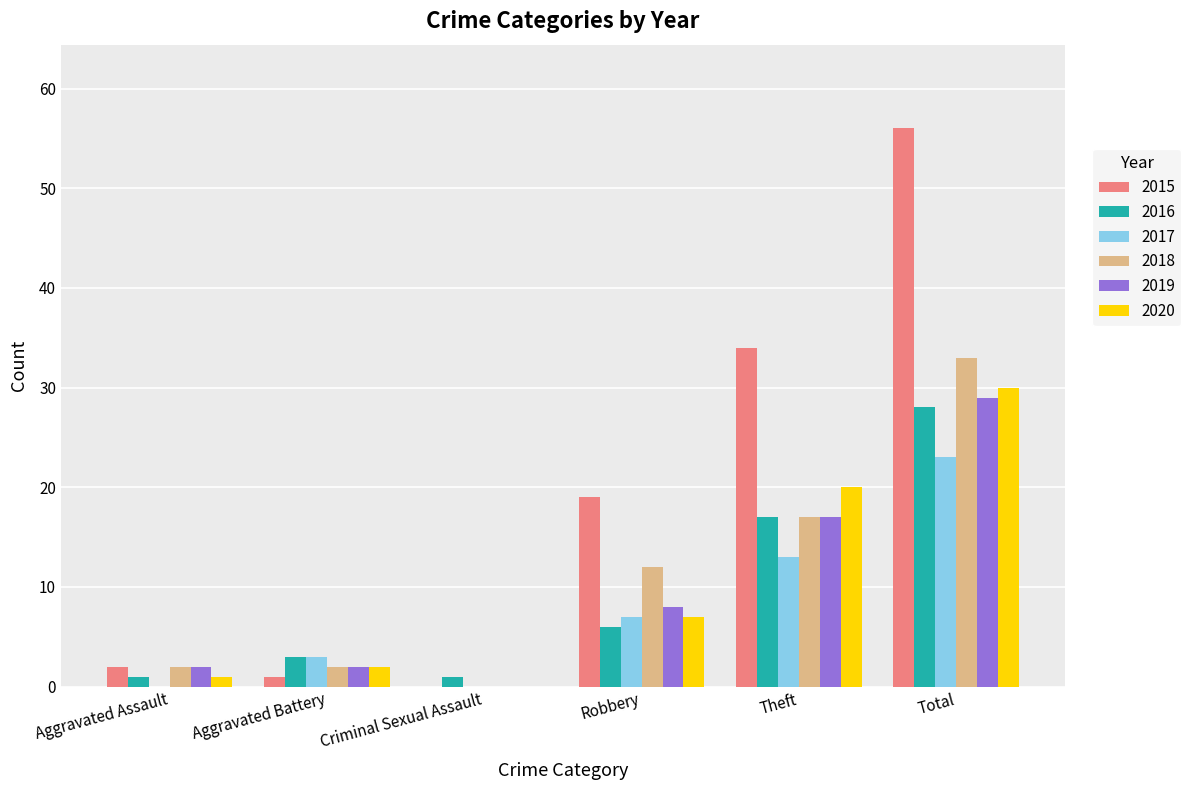

What are all the series names shown in the legend?

2015, 2016, 2017, 2018, 2019, 2020